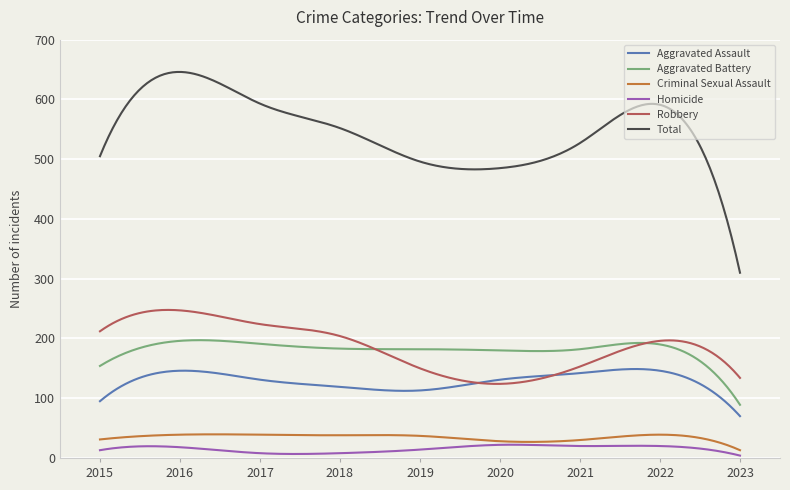

What is the greatest value displayed?

646.0